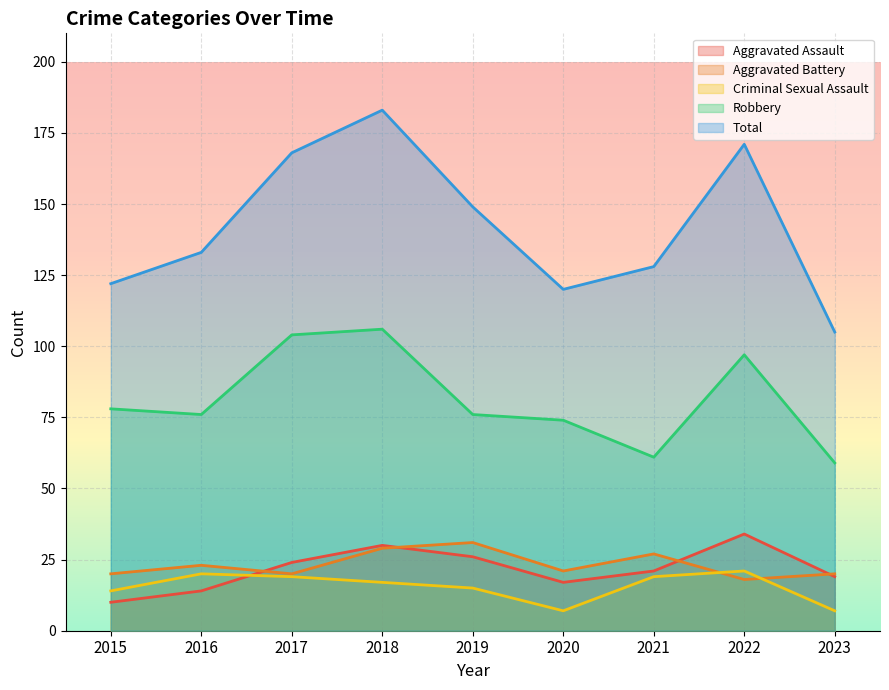

What is the sum of all Robbery values?

731